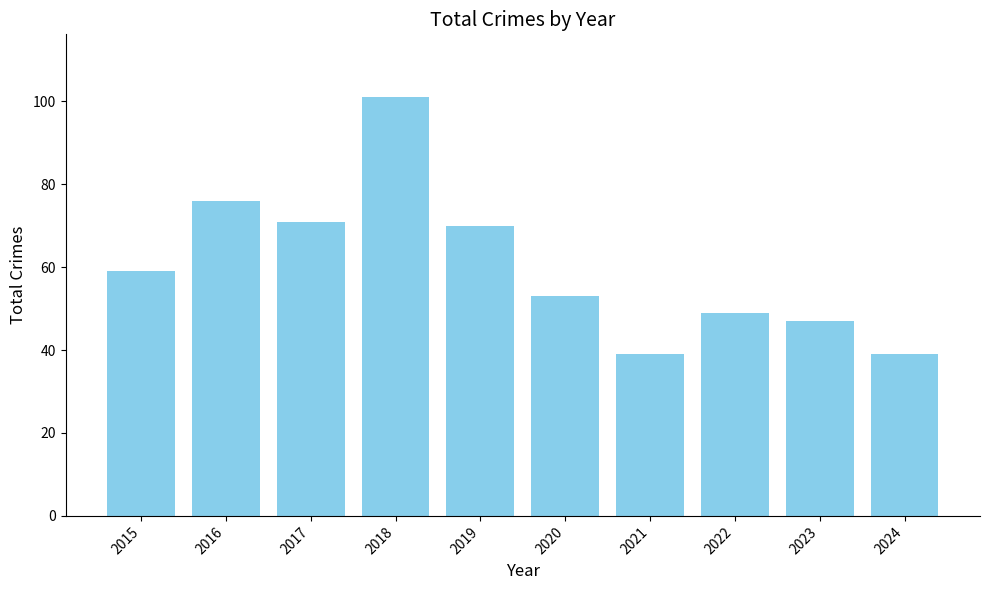

What is the sum of the values at 2022 and 2021?

88